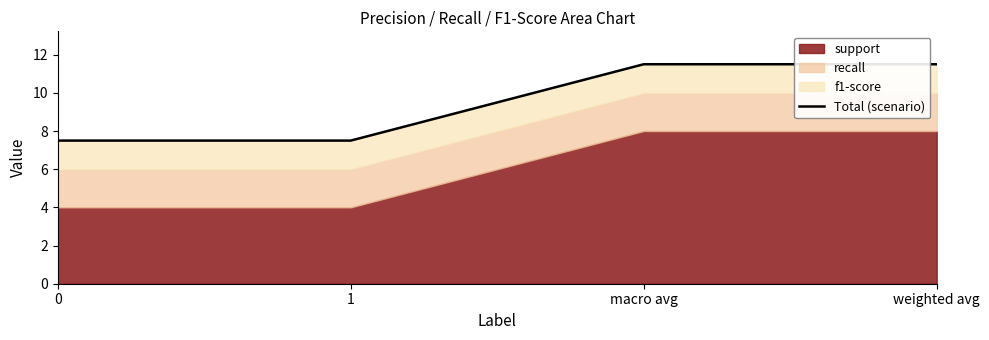

What is the value of the 1st point from the left?

7.5